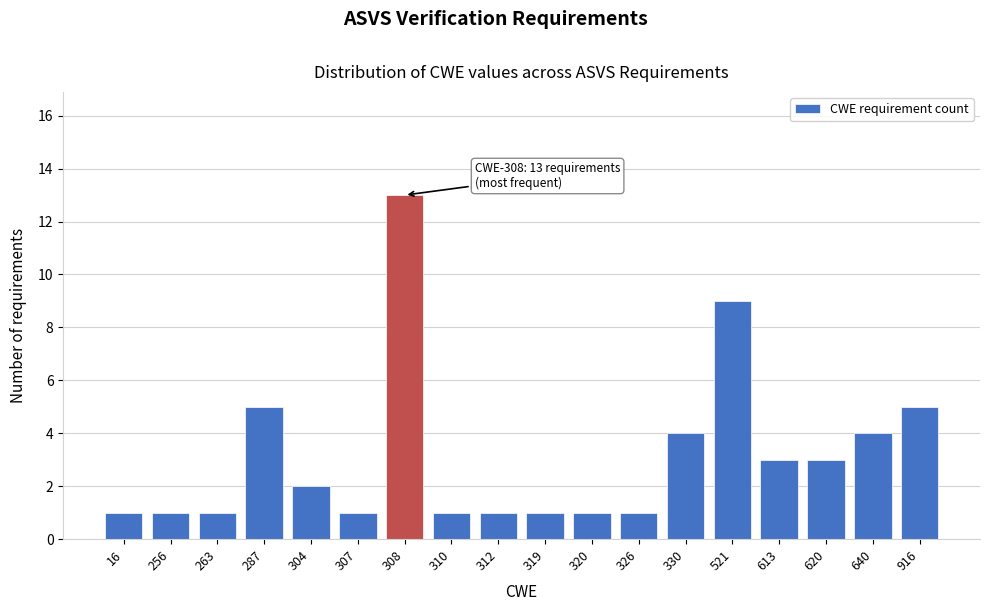

Reading left to right, transcribe all the data shown in this chart.

16=1	256=1	263=1	287=5	304=2	307=1	308=13	310=1	312=1	319=1	320=1	326=1	330=4	521=9	613=3	620=3	640=4	916=5